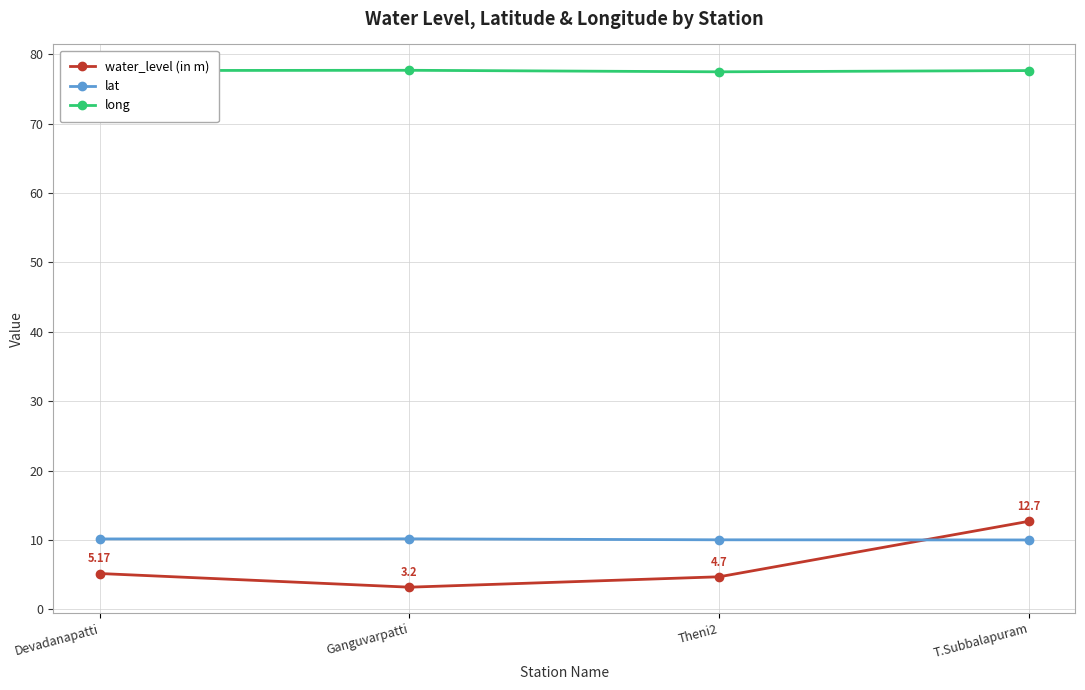

True or false: water_level (in m) and long intersect in this chart.

False